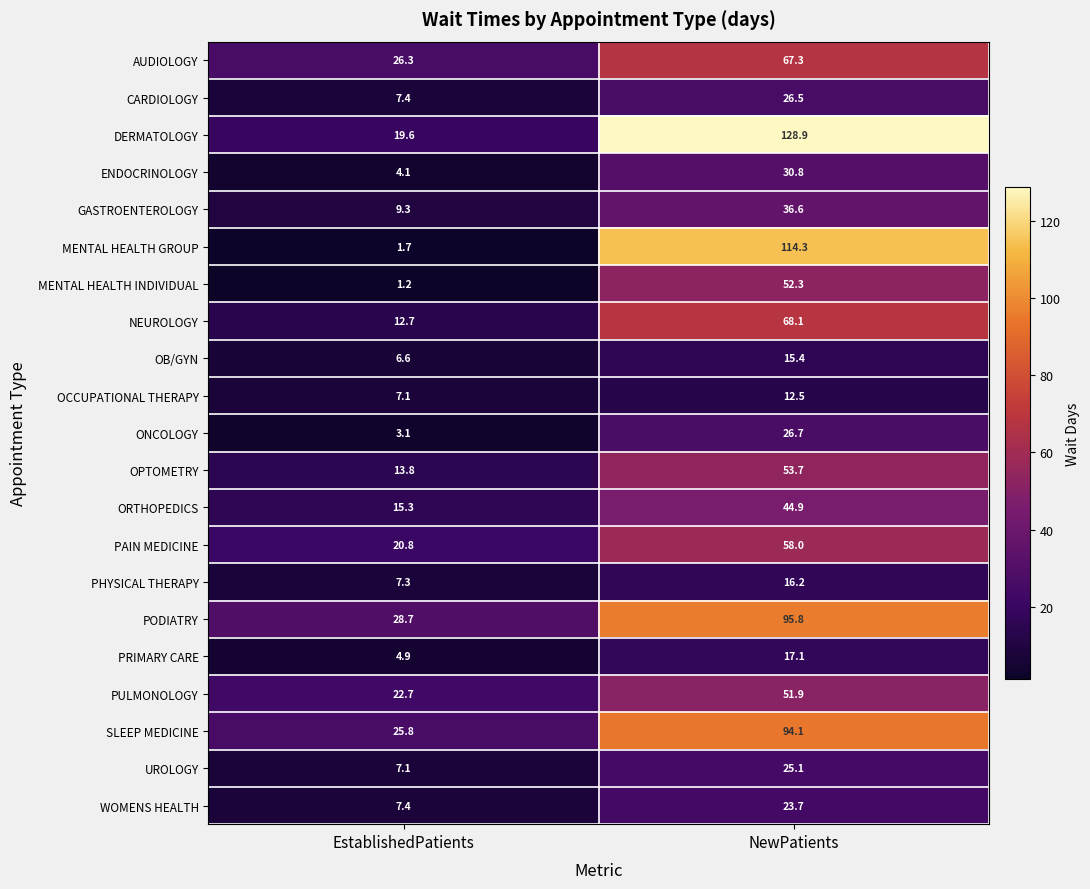

Rank the series by their maximum value, from lowest to highest.

OCCUPATIONAL THERAPY, OB/GYN, PHYSICAL THERAPY, PRIMARY CARE, WOMENS HEALTH, UROLOGY, CARDIOLOGY, ONCOLOGY, ENDOCRINOLOGY, GASTROENTEROLOGY, ORTHOPEDICS, PULMONOLOGY, MENTAL HEALTH INDIVIDUAL, OPTOMETRY, PAIN MEDICINE, AUDIOLOGY, NEUROLOGY, SLEEP MEDICINE, PODIATRY, MENTAL HEALTH GROUP, DERMATOLOGY